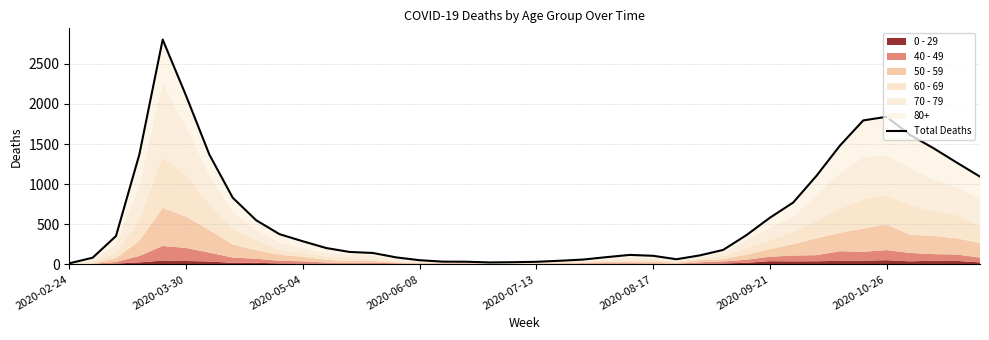

Read the value at 39.

1094